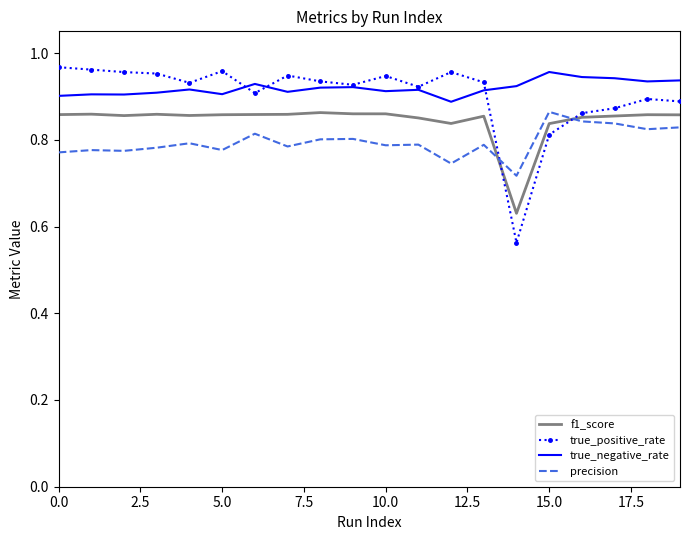

Which series has the largest range (max minus min)?

true_positive_rate